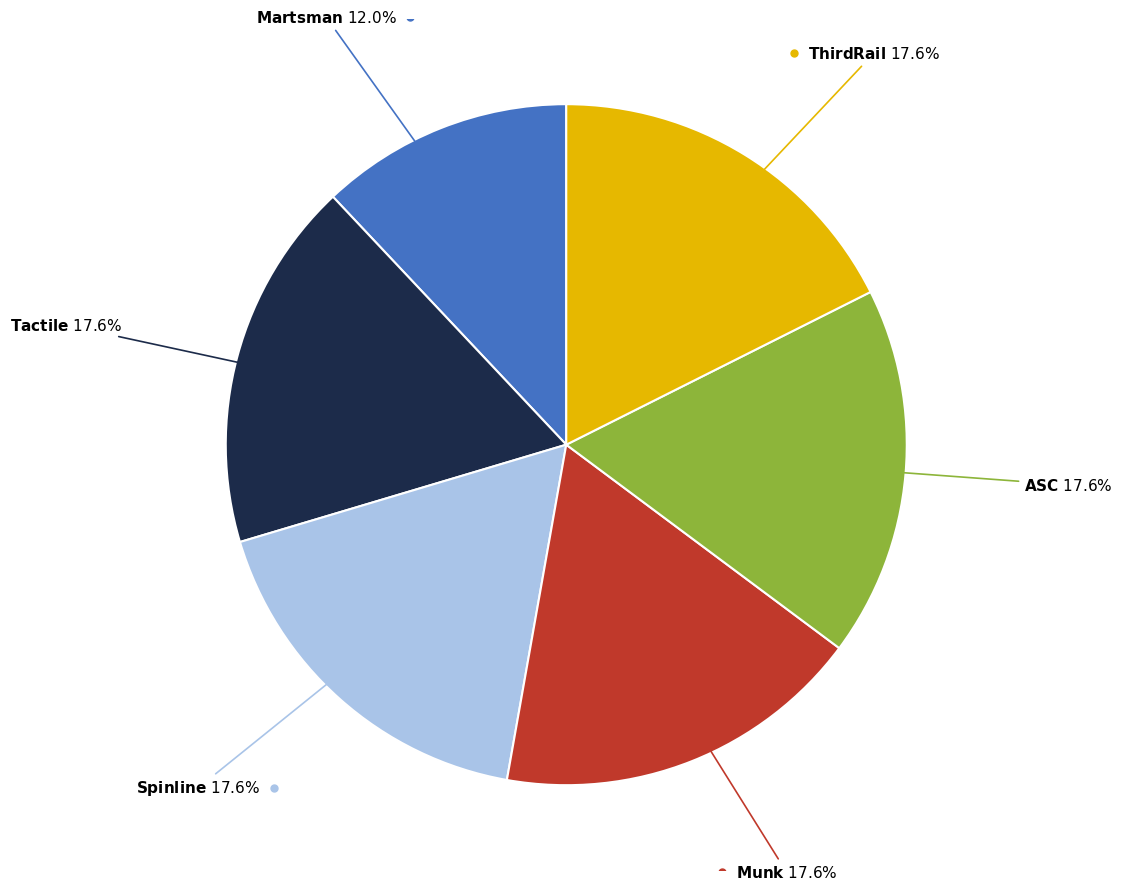

Is there any slice that represents more than half of the pie?

No